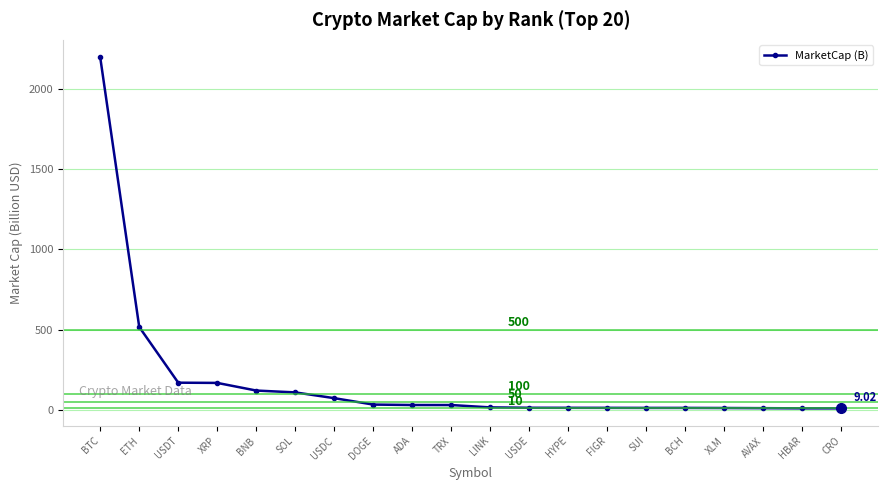

True or false: the data shows 868.3 at BTC.

False